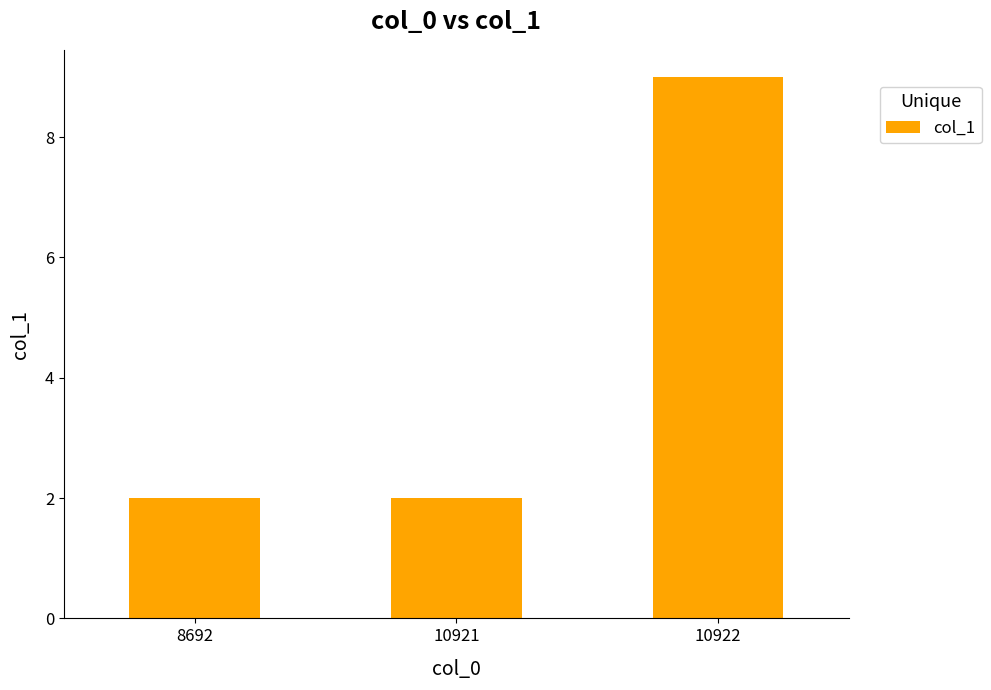

What is the greatest value displayed?

9